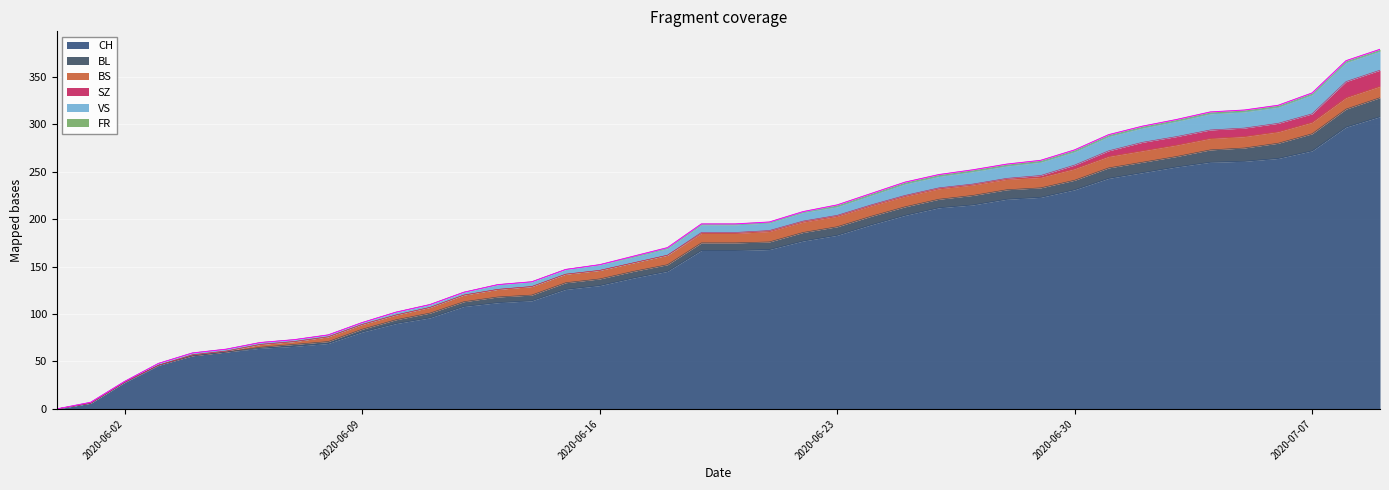

What is the sum of the SZ values at 2020-07-06 and 2020-06-07?

9